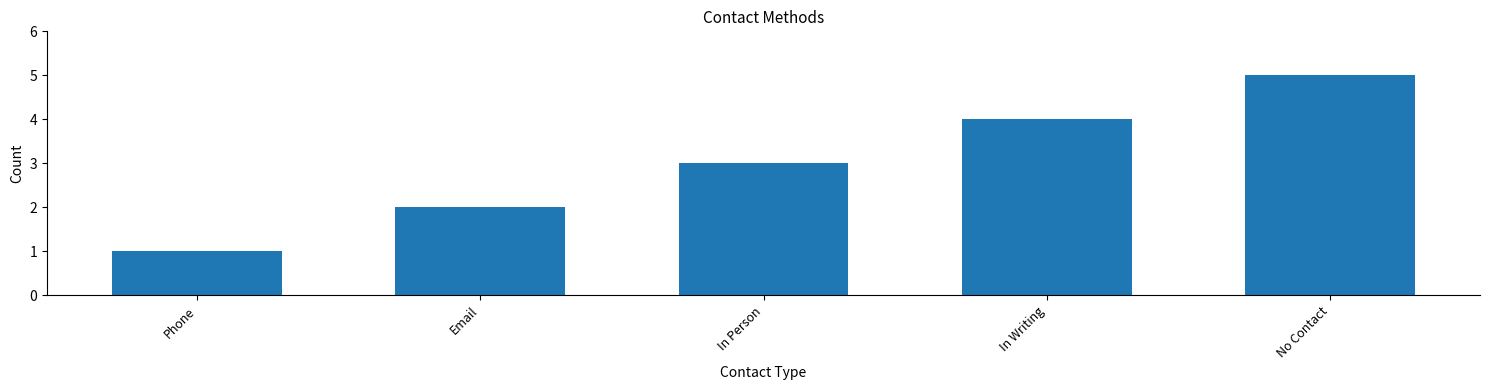

What is the difference between the maximum and minimum values?

4